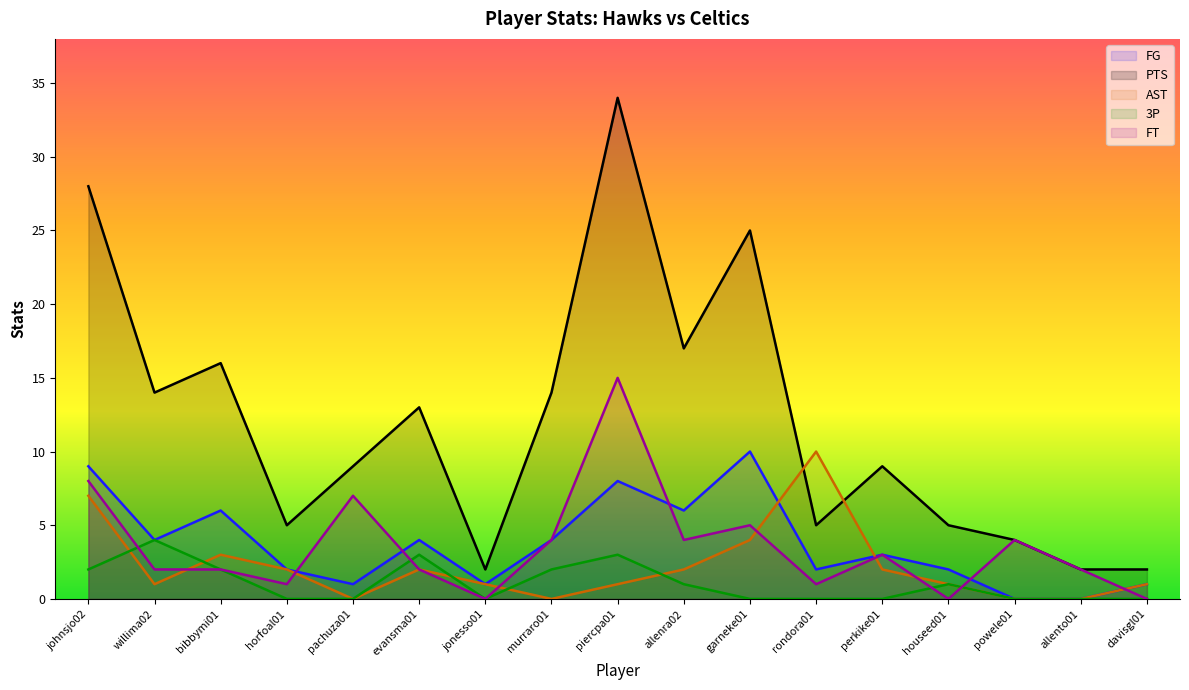

The FT series shows 4 at johnsjo02. True or false?

False